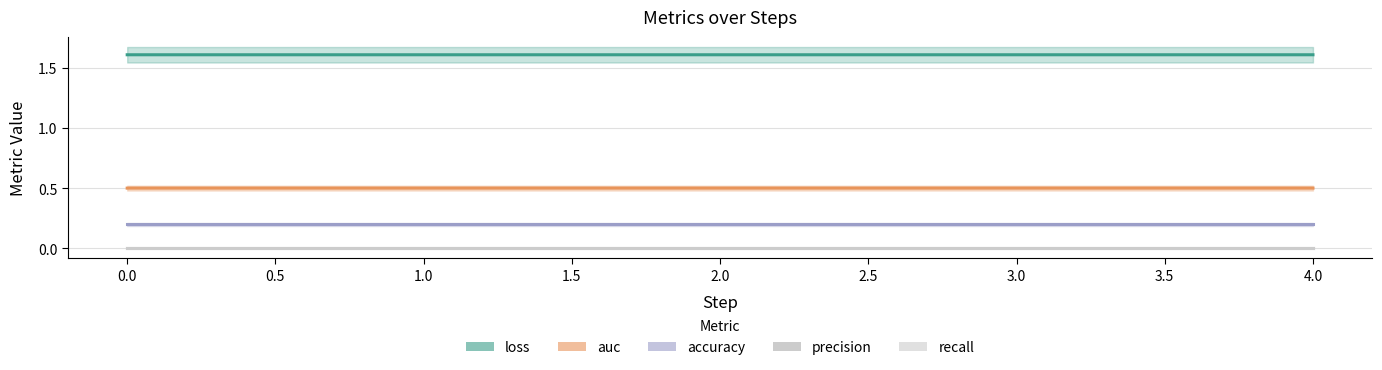

The value of recall at 2.0 is 0.0. True or false?

True